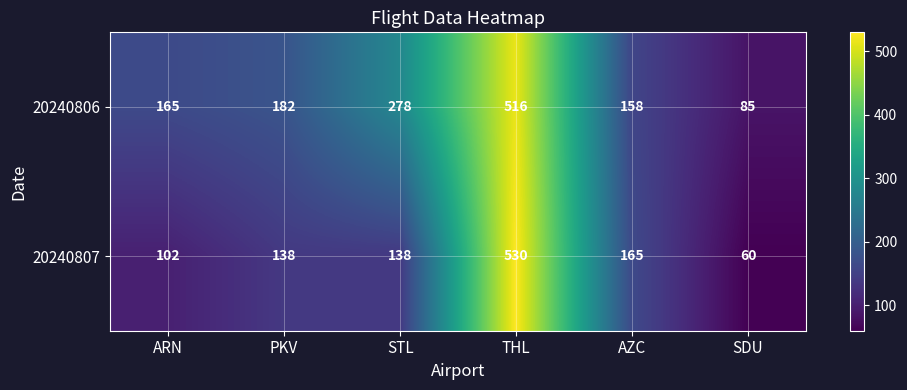

Reading right to left, list all the values displayed in this chart.

20240806: 85	158	516	278	182	165
20240807: 60	165	530	138	138	102